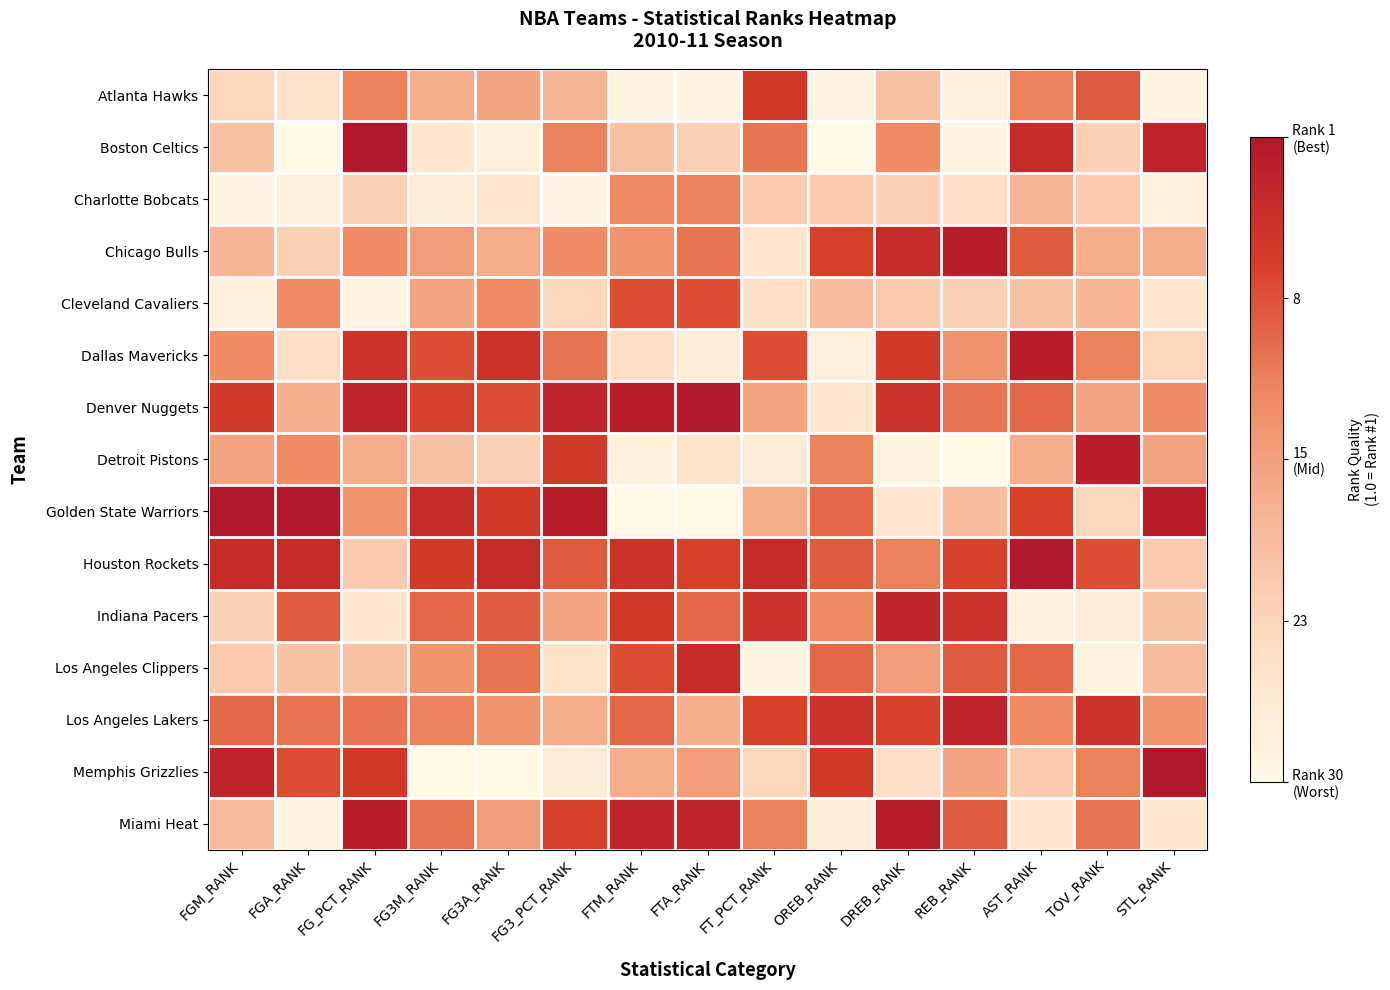

At FGM_RANK, list the series in order from smallest to largest.

Charlotte Bobcats, Cleveland Cavaliers, Atlanta Hawks, Indiana Pacers, Los Angeles Clippers, Boston Celtics, Miami Heat, Chicago Bulls, Detroit Pistons, Dallas Mavericks, Los Angeles Lakers, Denver Nuggets, Houston Rockets, Memphis Grizzlies, Golden State Warriors